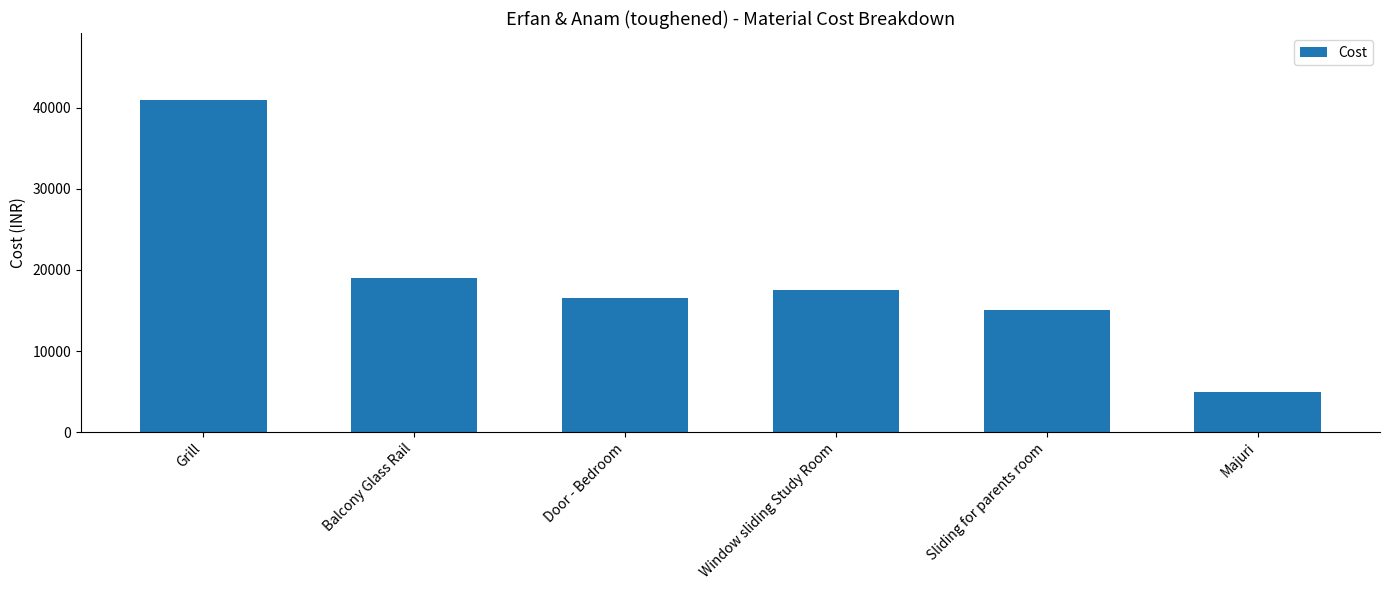

What is the difference between the maximum and minimum values?

36000